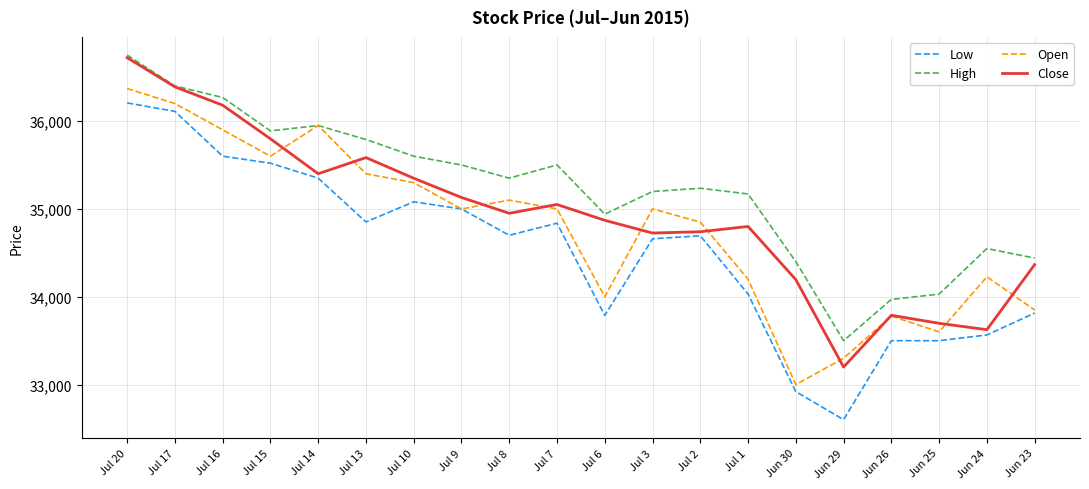

True or false: High and Low cross at least once.

False